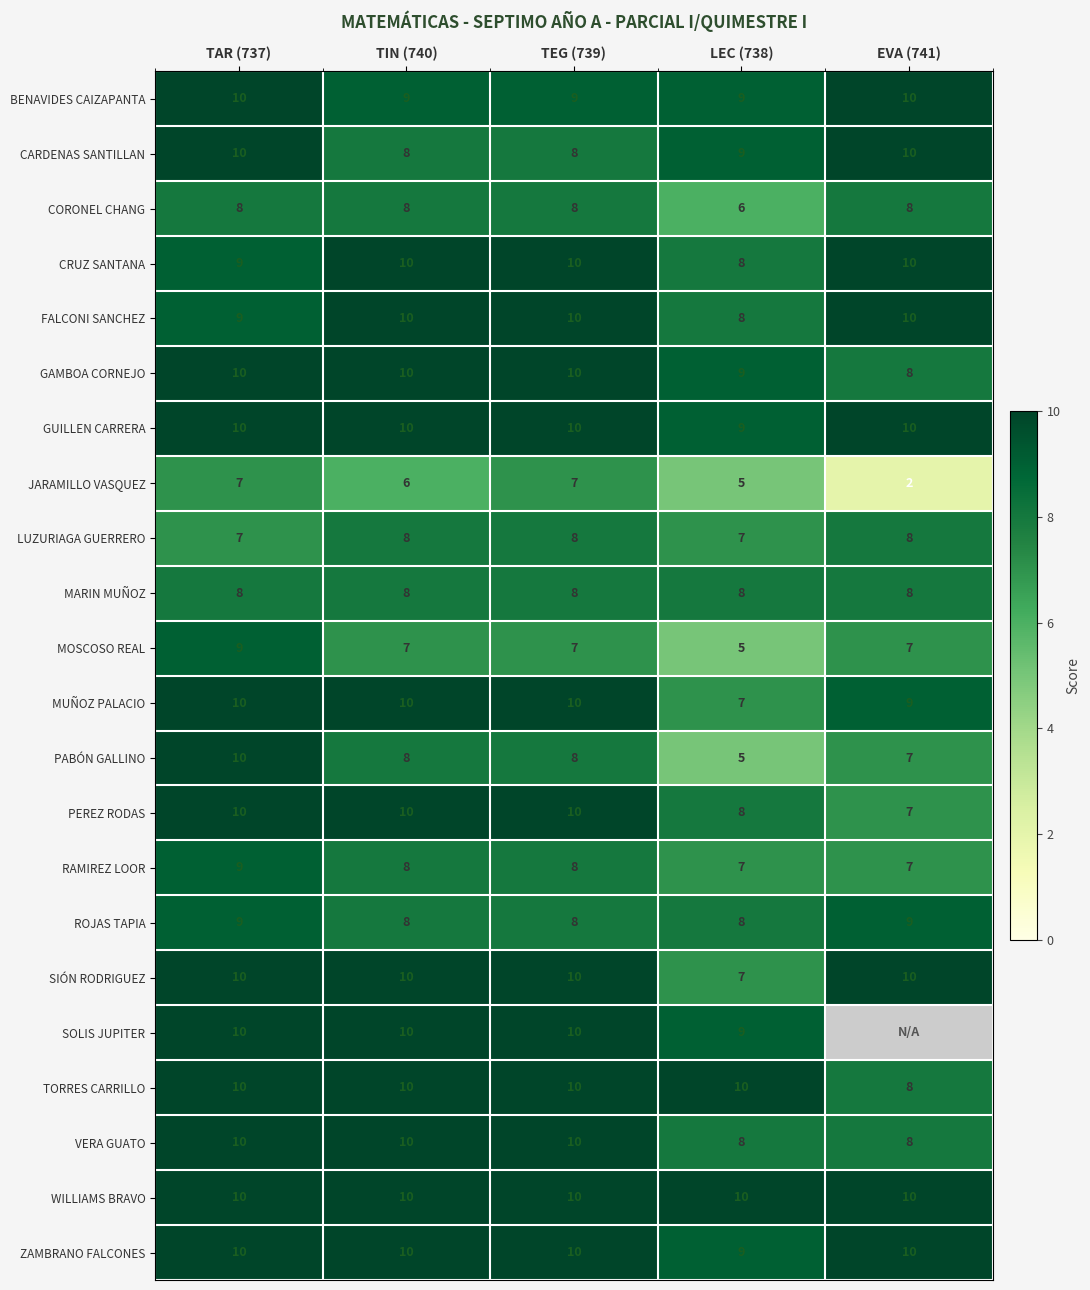

Between TIN (740) and EVA (741), which is larger?

EVA (741)